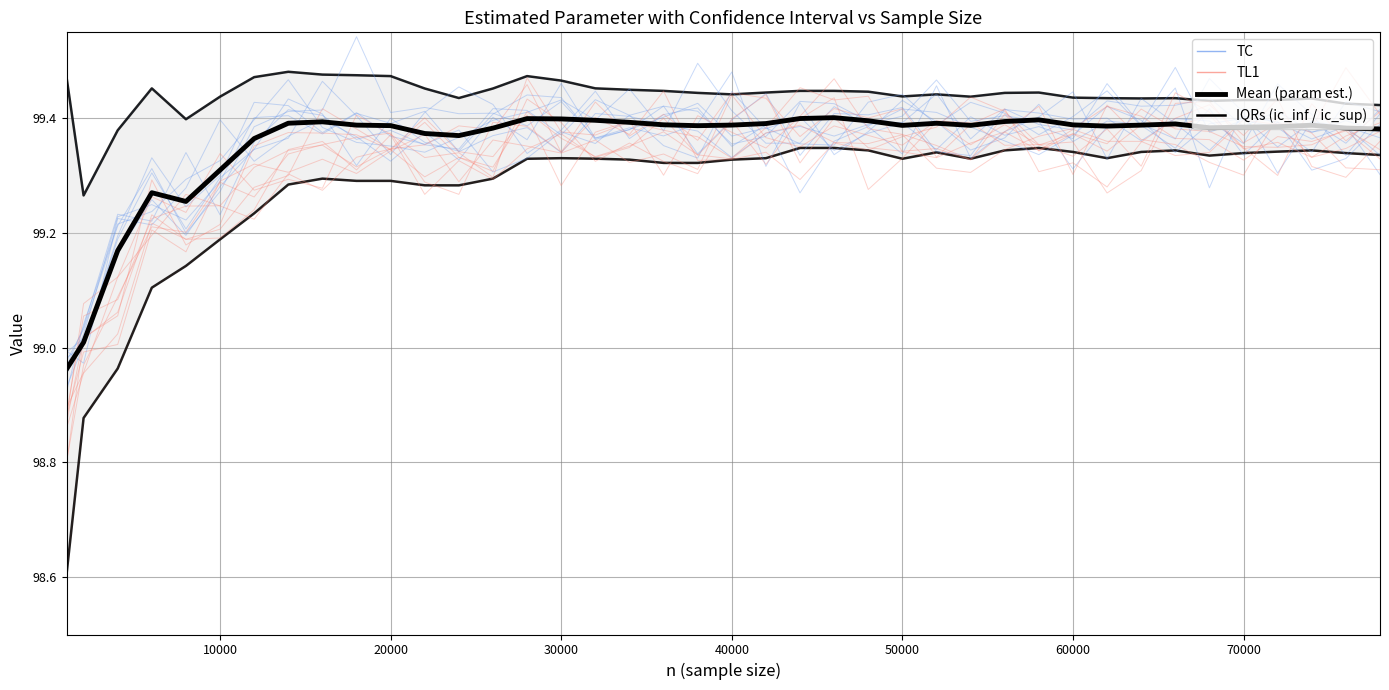

Does the chart have visible grid lines?

Yes